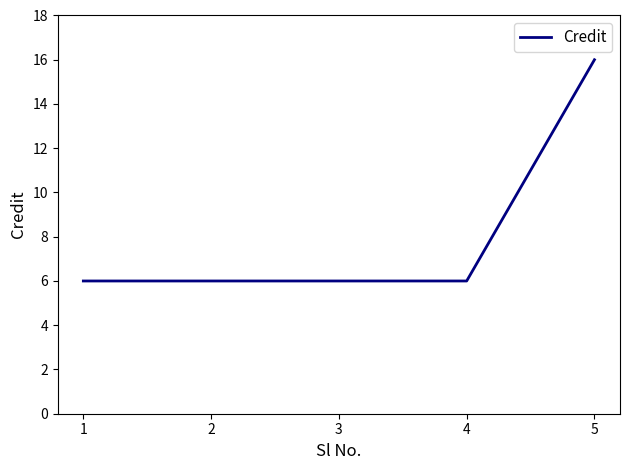

The value at 1 is 9. True or false?

False